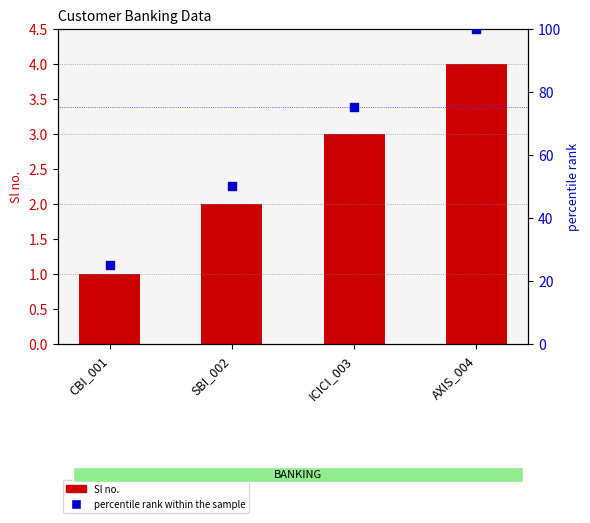

Which series has the largest Y range (max minus min)?

percentile rank within the sample